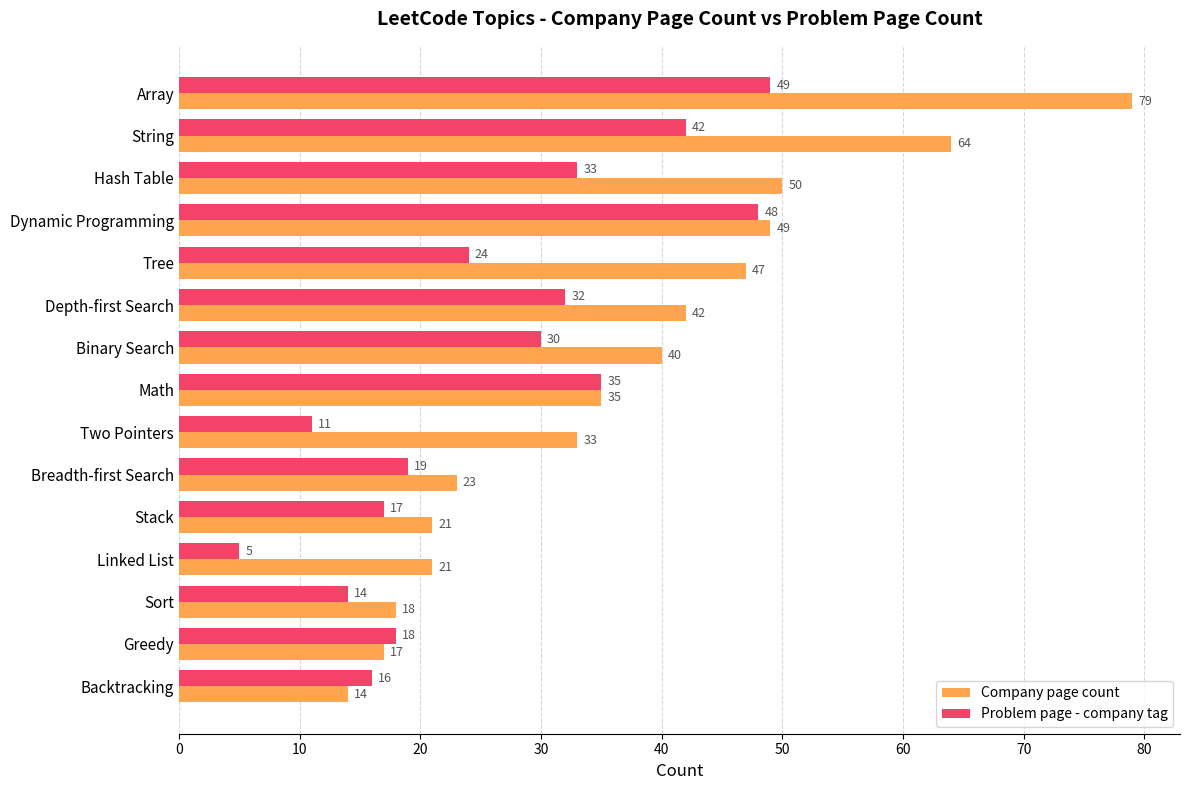

Which series has the largest range (max minus min)?

Company page count